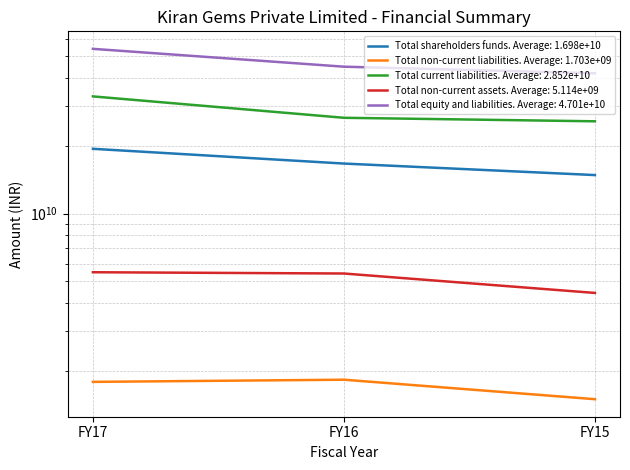

Does the chart display data point markers on the line(s)?

No